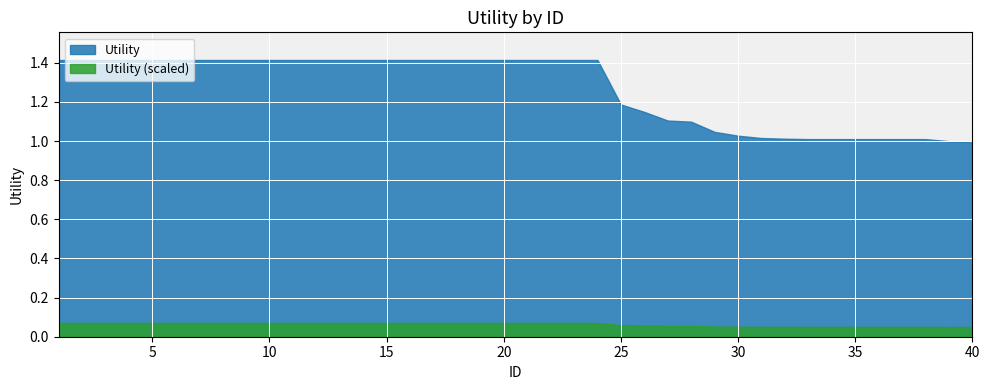

What is the greatest value displayed?

1.4